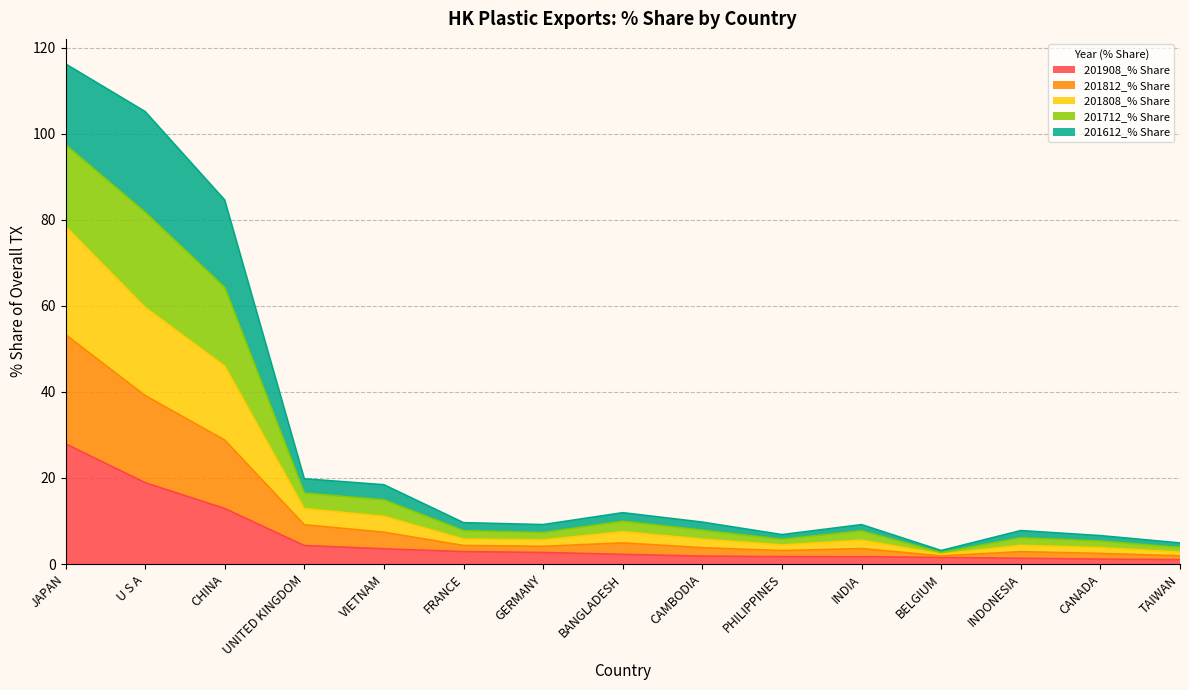

What is the minimum value shown in the chart?

1.0